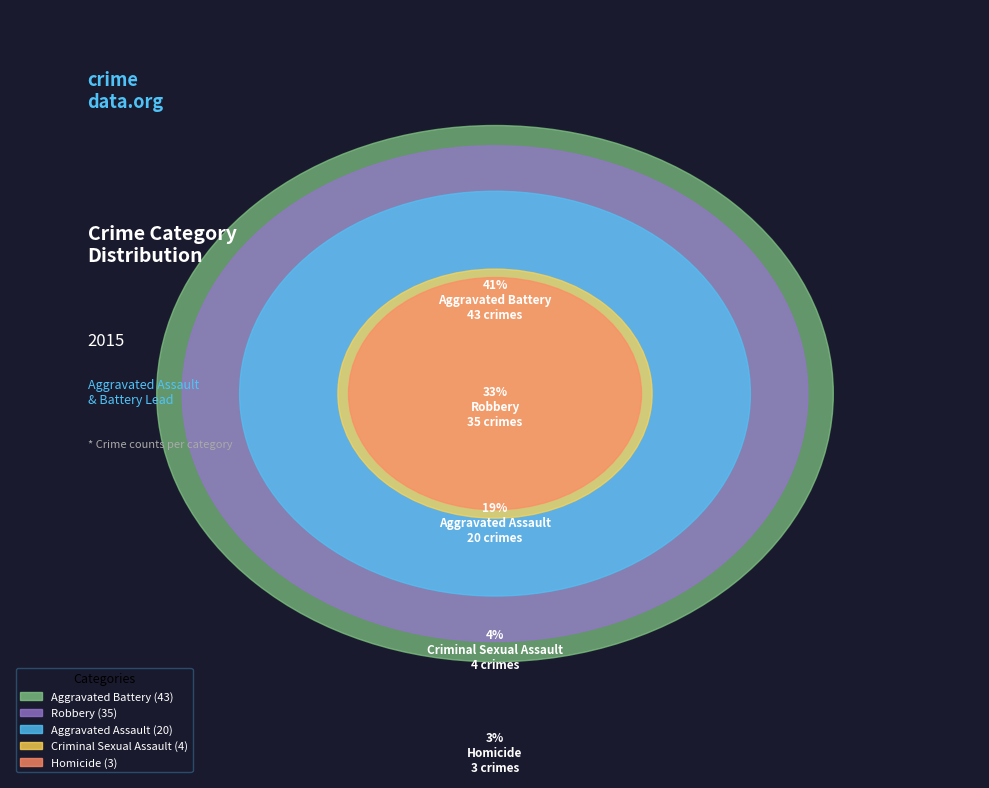

How much of the chart is everything except Aggravated Battery?

59.0%